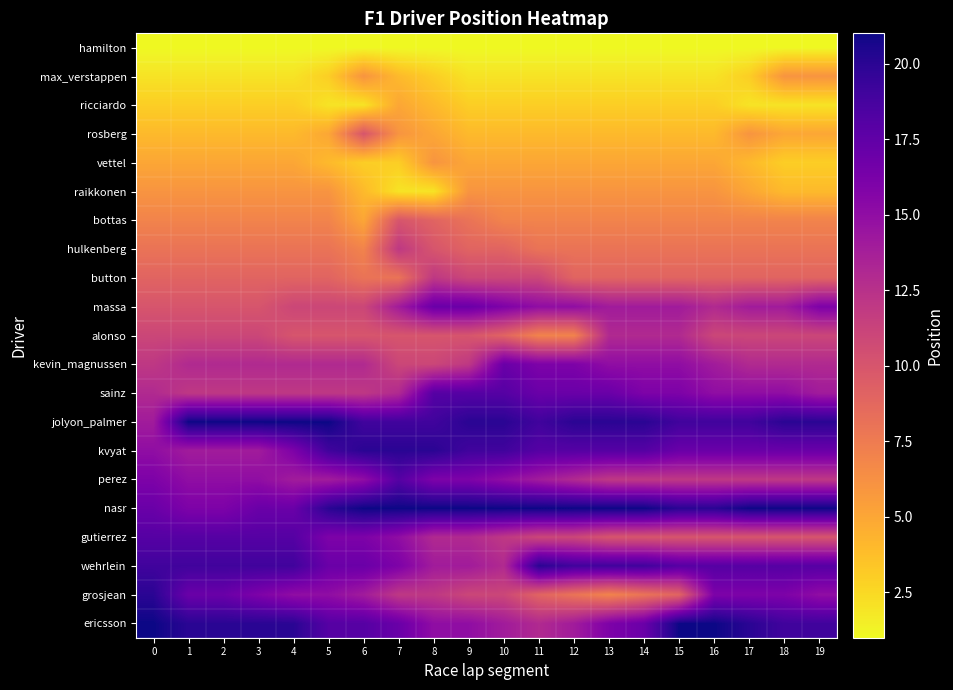

How many series are shown in this chart?

21